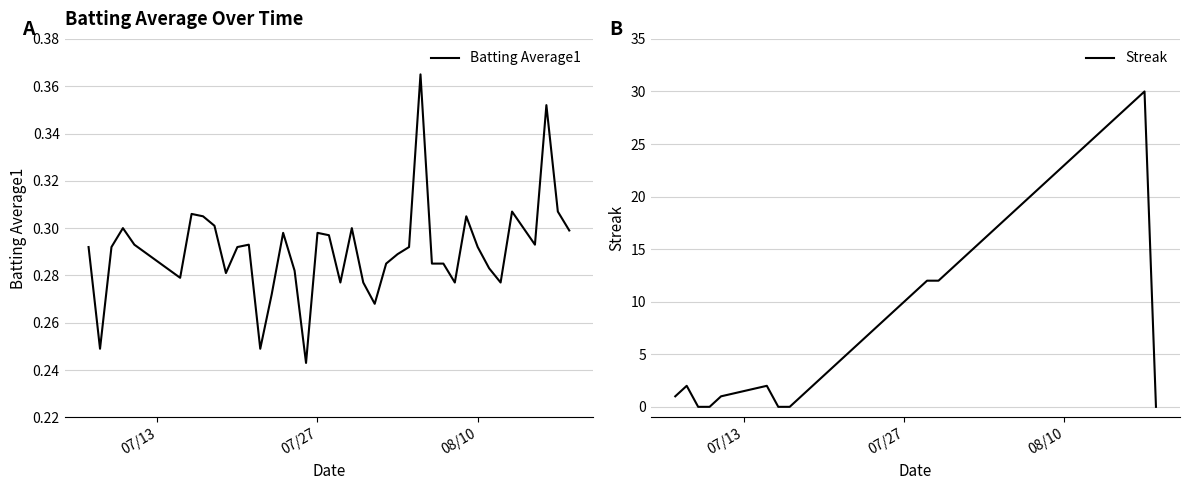

How many lines are shown in the chart?

2